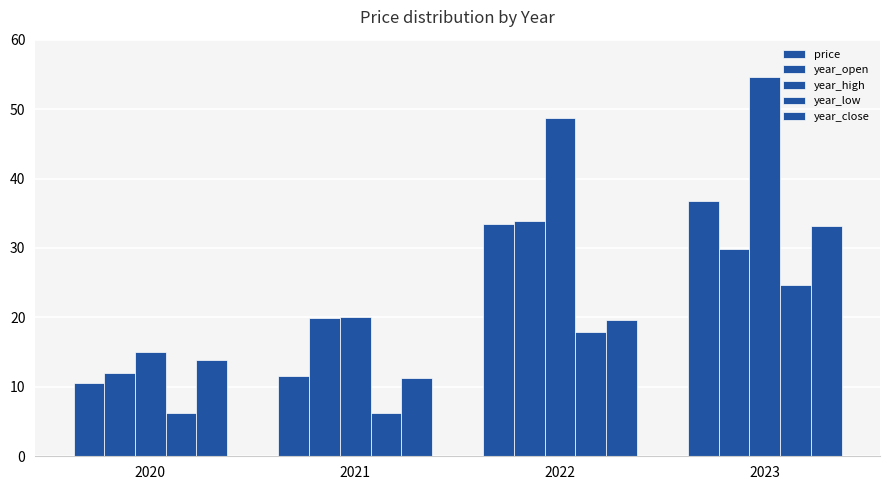

How many bars are there in each group?

5